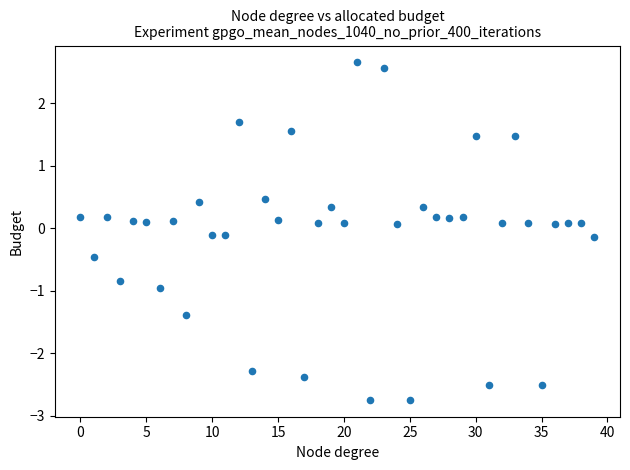

What is the range of Y values (max minus min)?

5.4